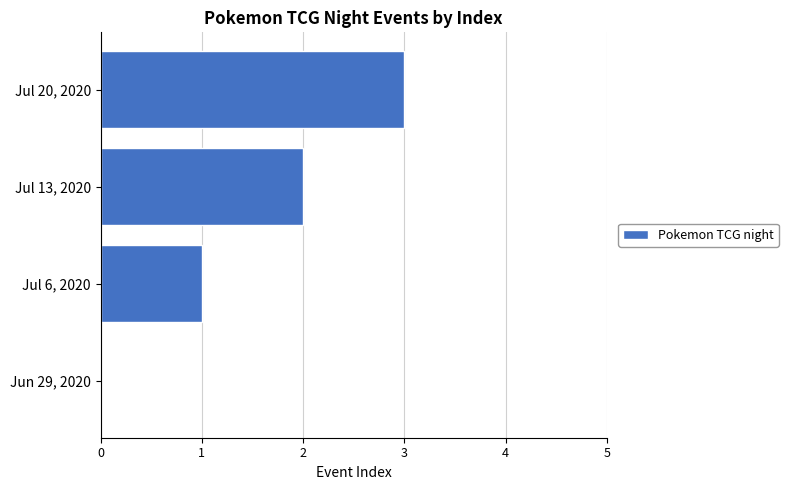

How many data points does each series have?

4